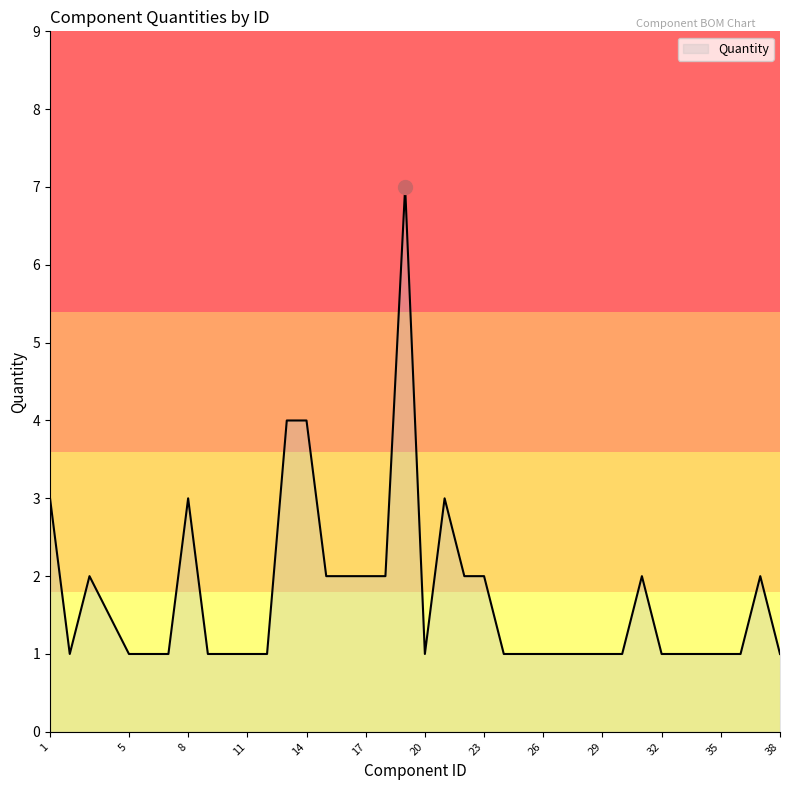

What is the difference between the second highest and second lowest values?

3